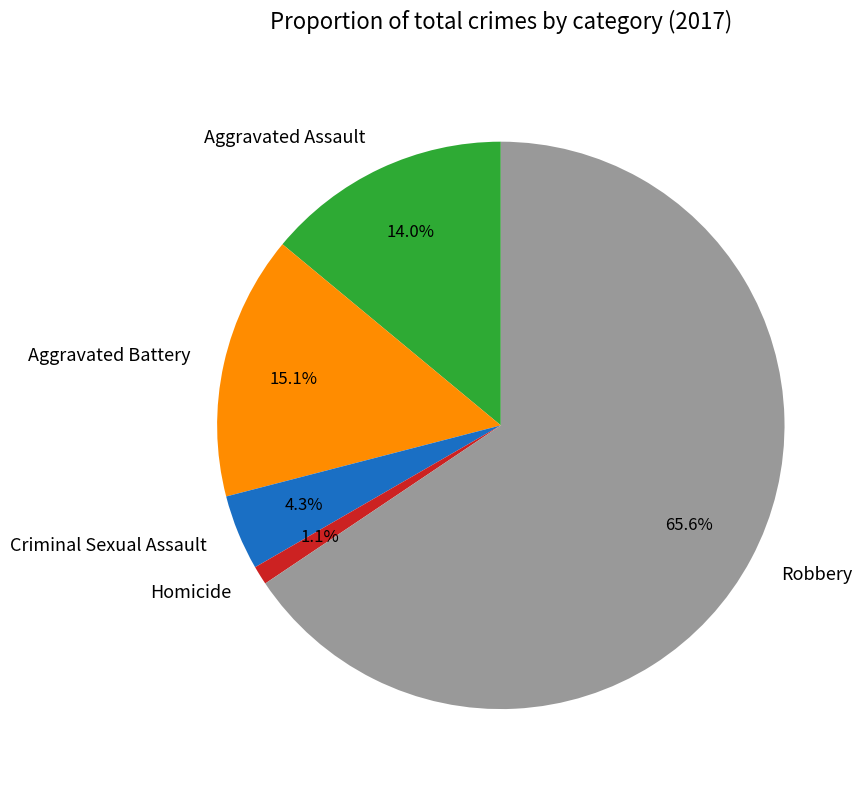

Is it true that Homicide is 1% of the pie?

True